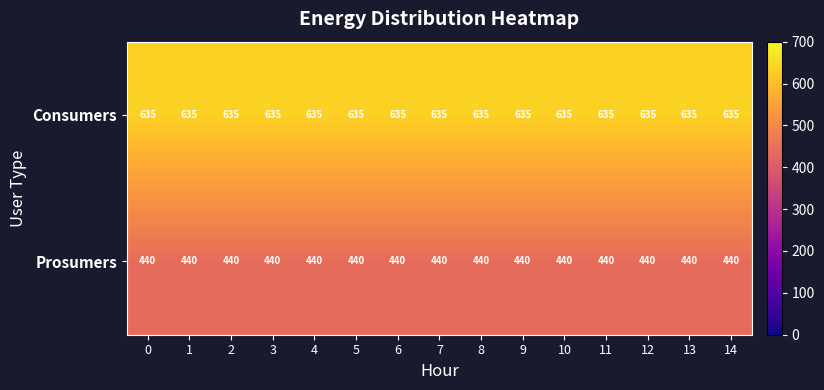

What is the spread (max minus min) of values at 12?

195